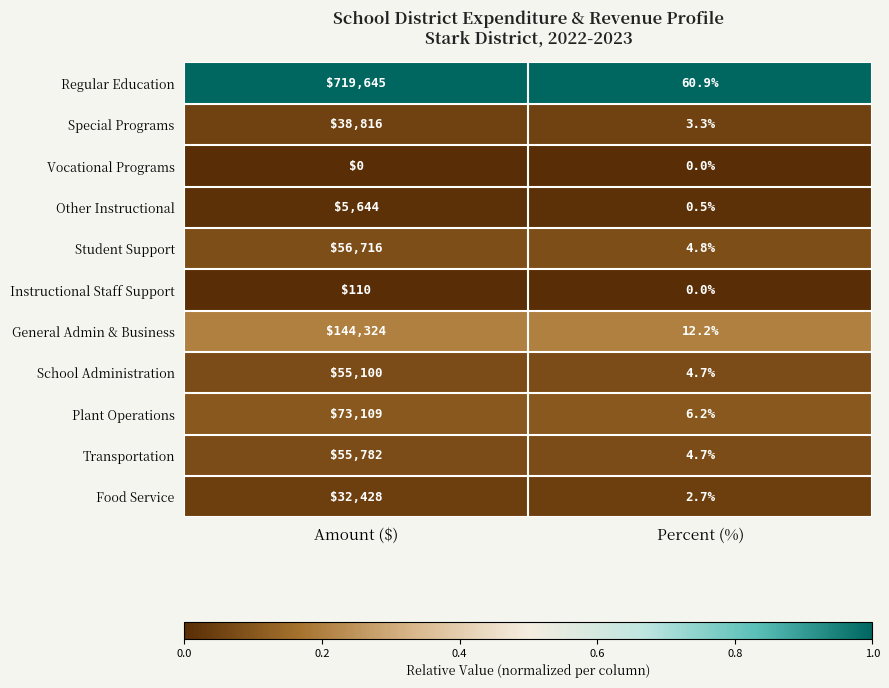

What is the difference between the maximum and minimum values in the Plant Operations series?

73102.8